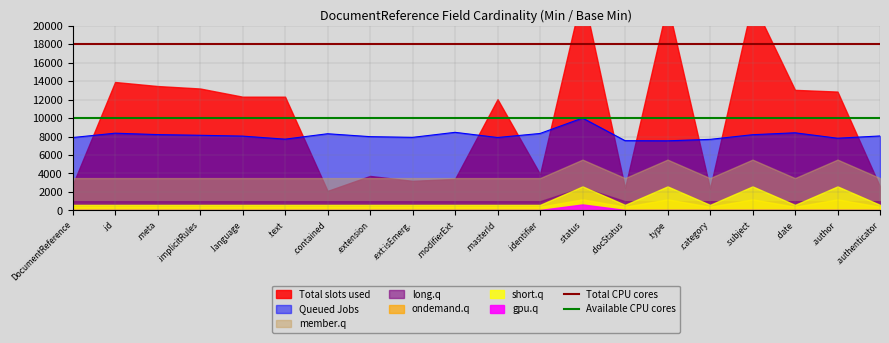

The Available CPU cores series shows 10000 at .id. True or false?

True